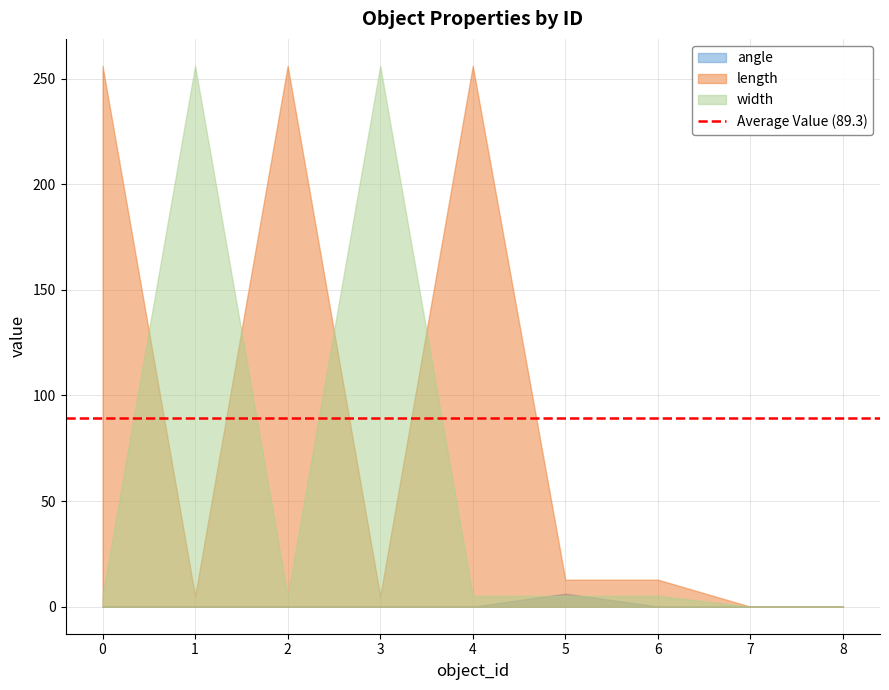

How many values in length are above zero?

7